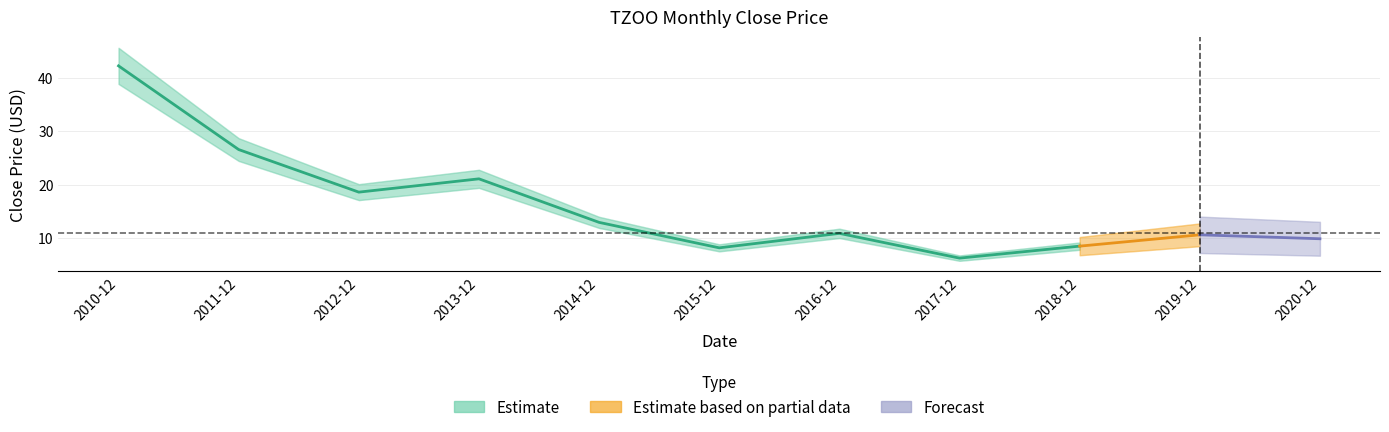

What is the approximate value at 2010-12?

42.2